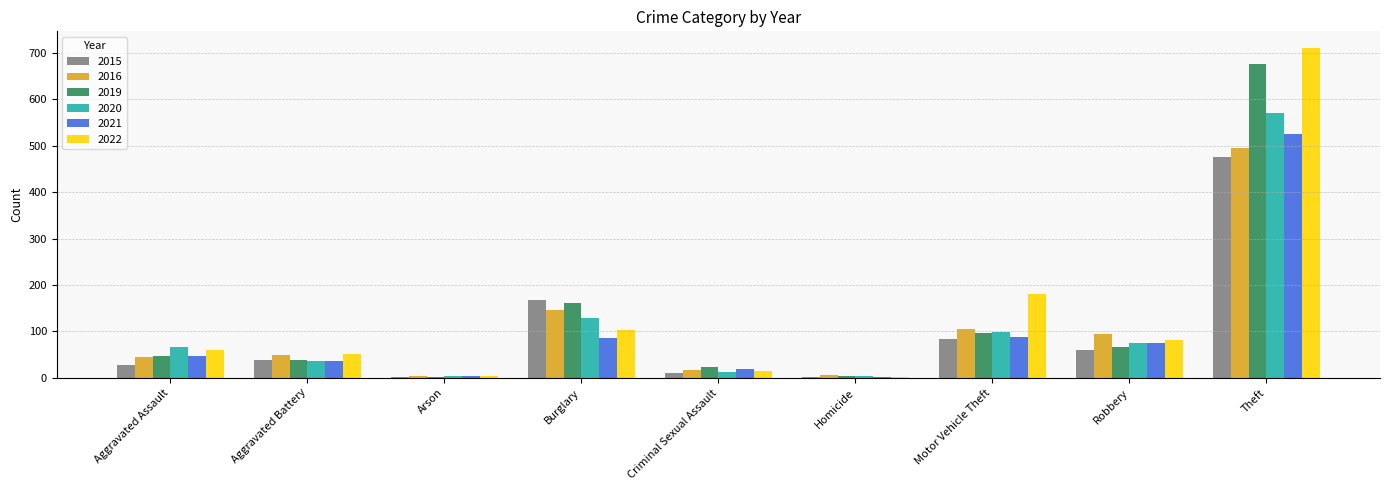

What is the maximum value for 2015?

475